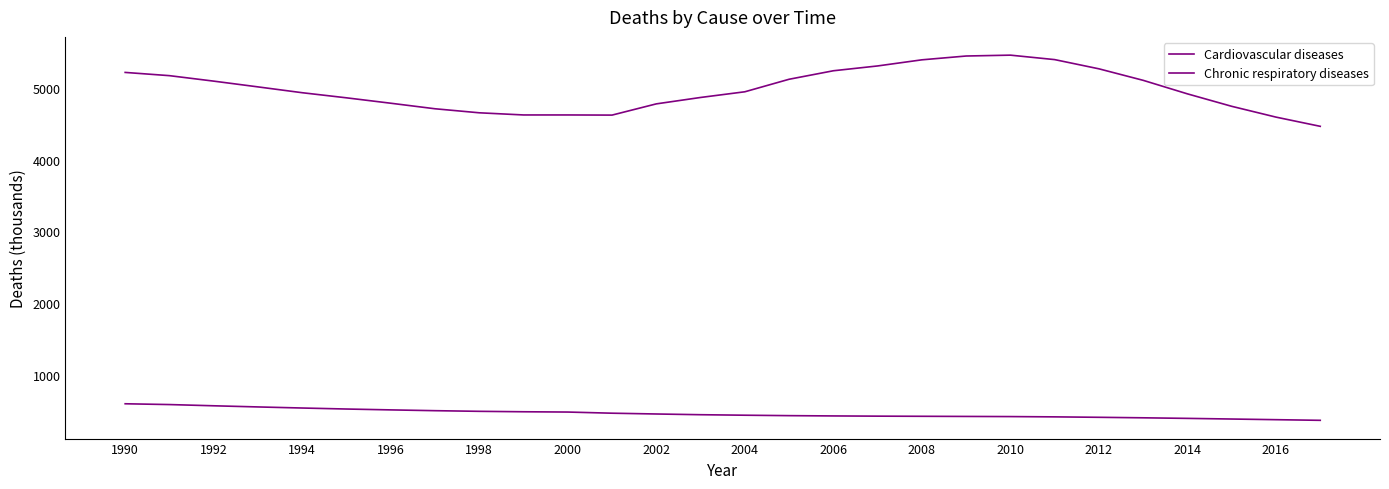

What is the difference between the maximum and minimum values in the Chronic respiratory diseases series?

230